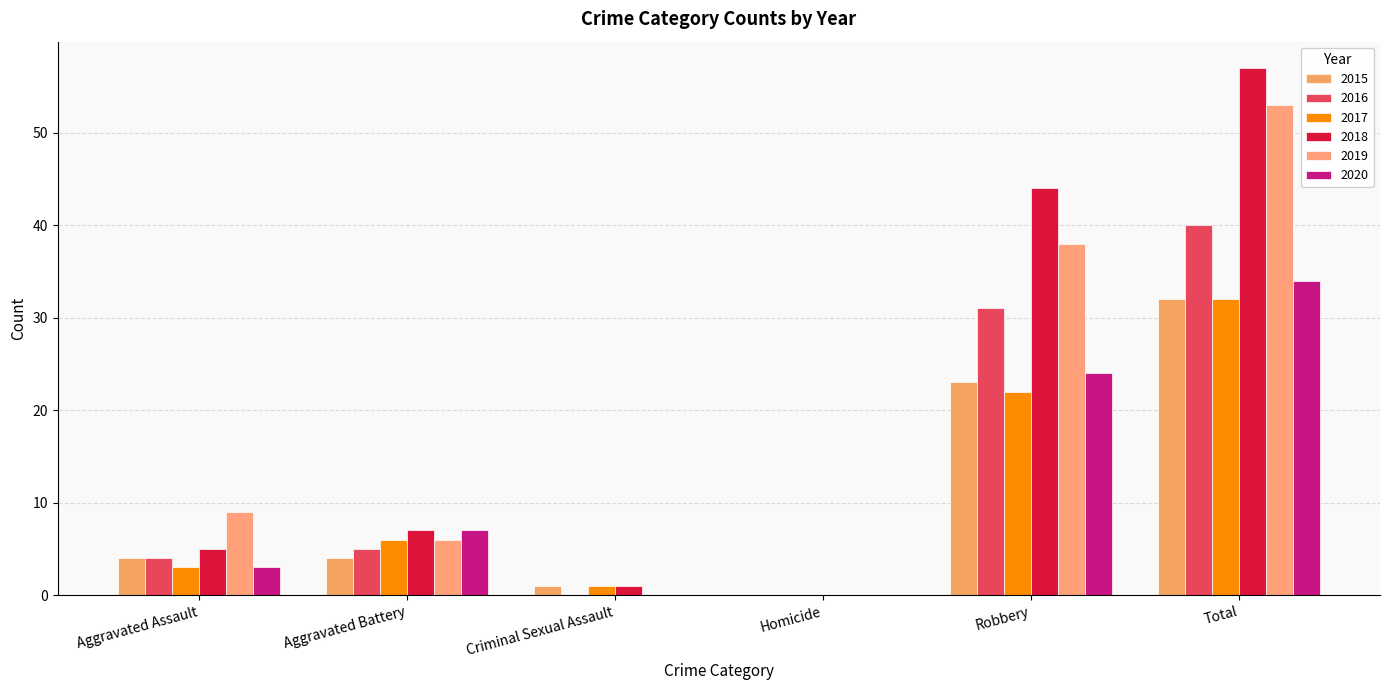

Reading left to right, extract all data points from this chart.

2015: Aggravated Assault=4	Aggravated Battery=4	Criminal Sexual Assault=1	Homicide=0	Robbery=23	Total=32
2016: Aggravated Assault=4	Aggravated Battery=5	Criminal Sexual Assault=0	Homicide=0	Robbery=31	Total=40
2017: Aggravated Assault=3	Aggravated Battery=6	Criminal Sexual Assault=1	Homicide=0	Robbery=22	Total=32
2018: Aggravated Assault=5	Aggravated Battery=7	Criminal Sexual Assault=1	Homicide=0	Robbery=44	Total=57
2019: Aggravated Assault=9	Aggravated Battery=6	Criminal Sexual Assault=0	Homicide=0	Robbery=38	Total=53
2020: Aggravated Assault=3	Aggravated Battery=7	Criminal Sexual Assault=0	Homicide=0	Robbery=24	Total=34